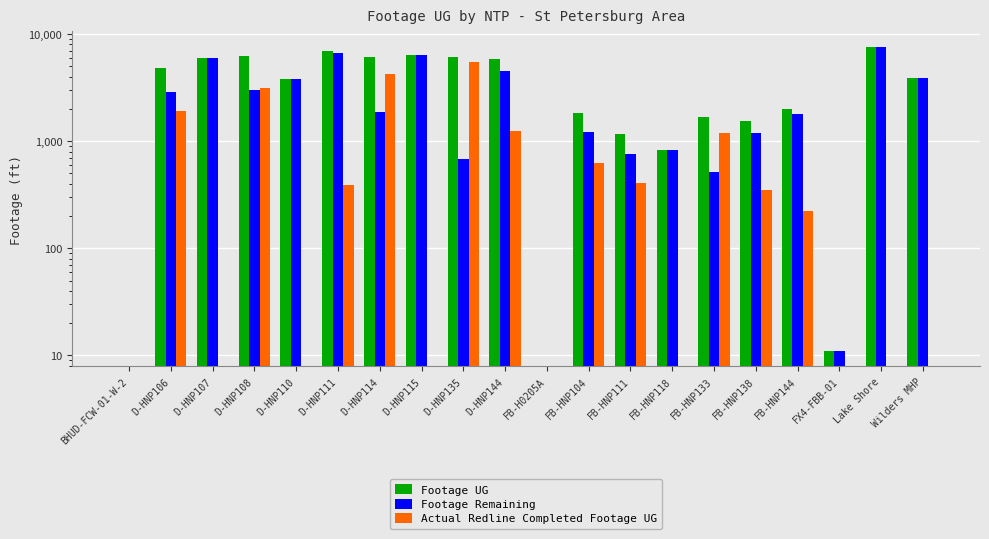

At which label is Footage UG closest to 3827?

Wilders MHP